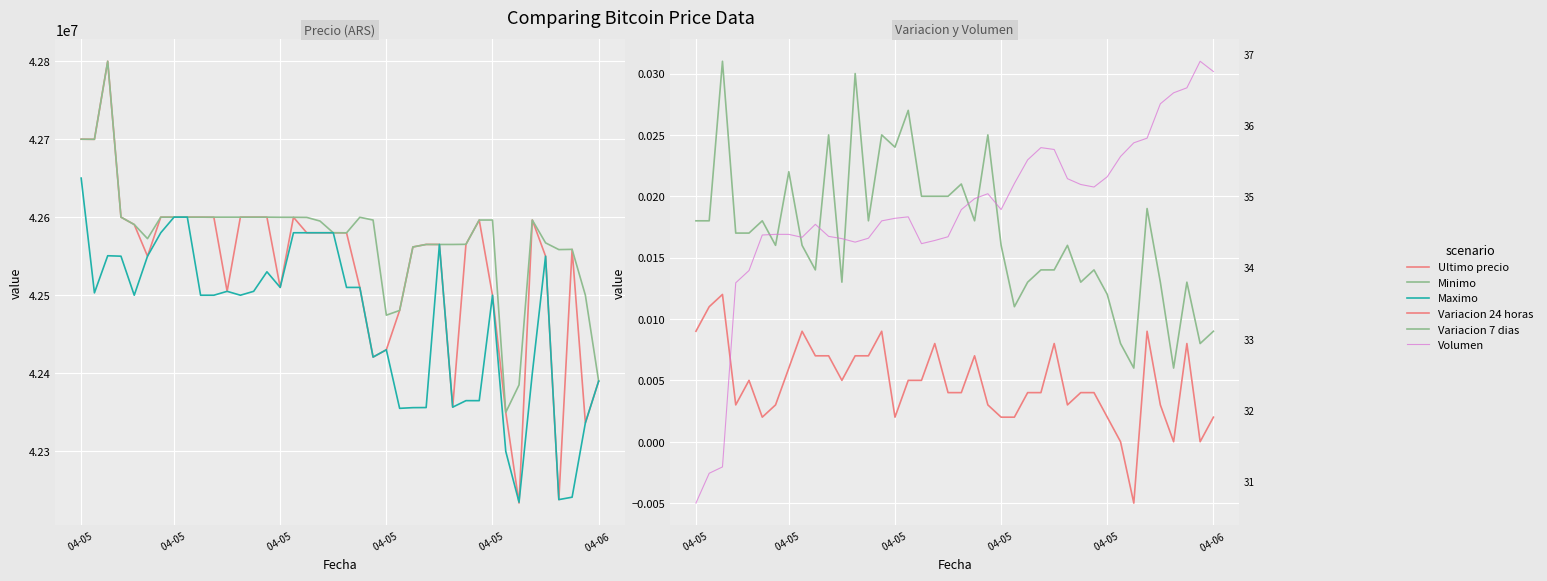

What are all the series names shown in the legend?

Ultimo precio, Minimo, Maximo, Variacion 24 horas, Variacion 7 dias, Volumen